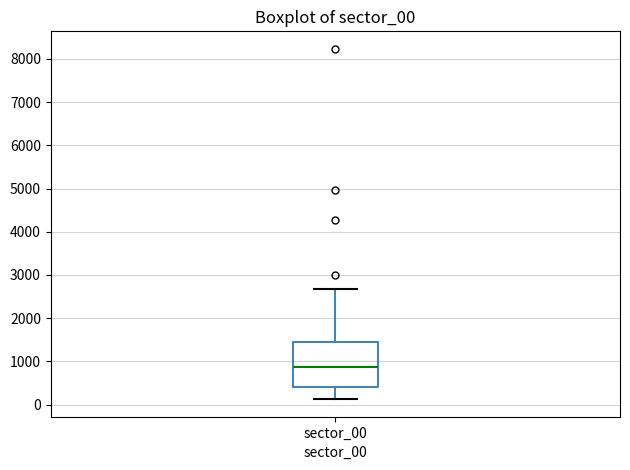

Where does the upper whisker of the box for sector_00 end on the y-axis? The values are not printed on the chart, so give them approximately, as read against the axis.

2700